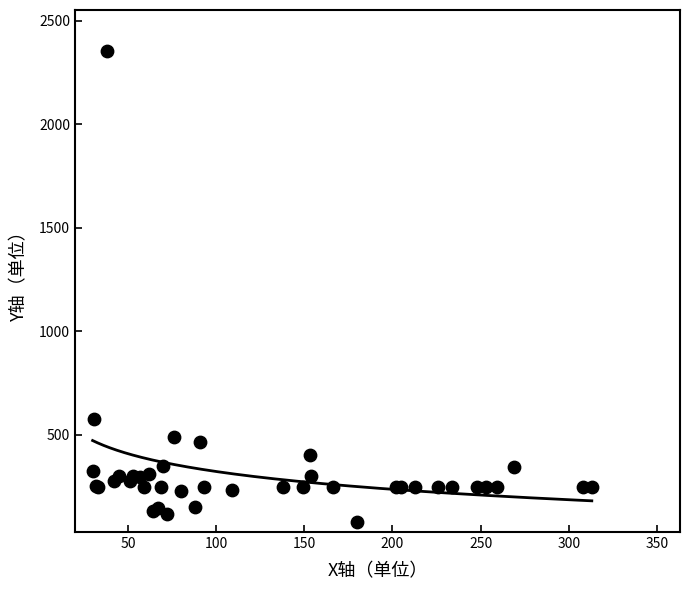

What Y value in the scatter plot is closest to 1215?

573.8